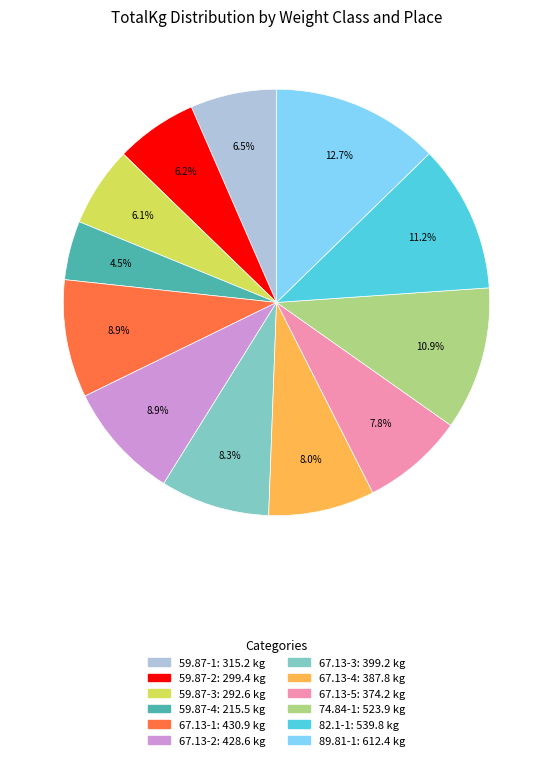

Count the number of slices in the pie.

12